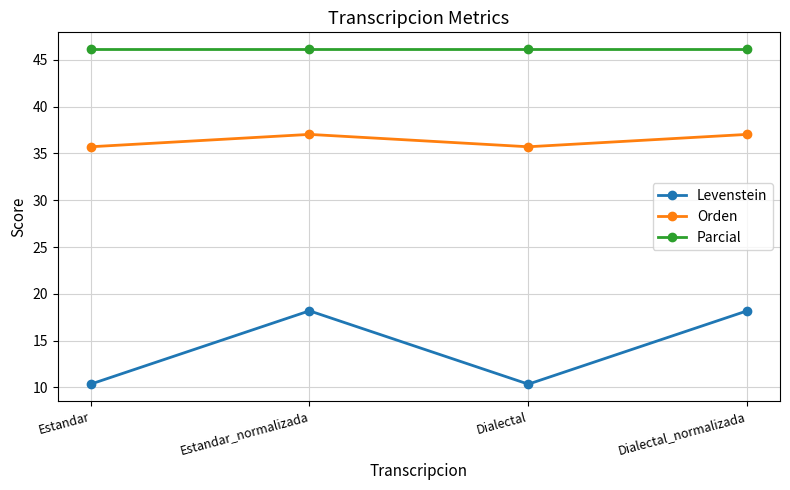

List the series in order of their overall mean, lowest first.

Levenstein, Orden, Parcial